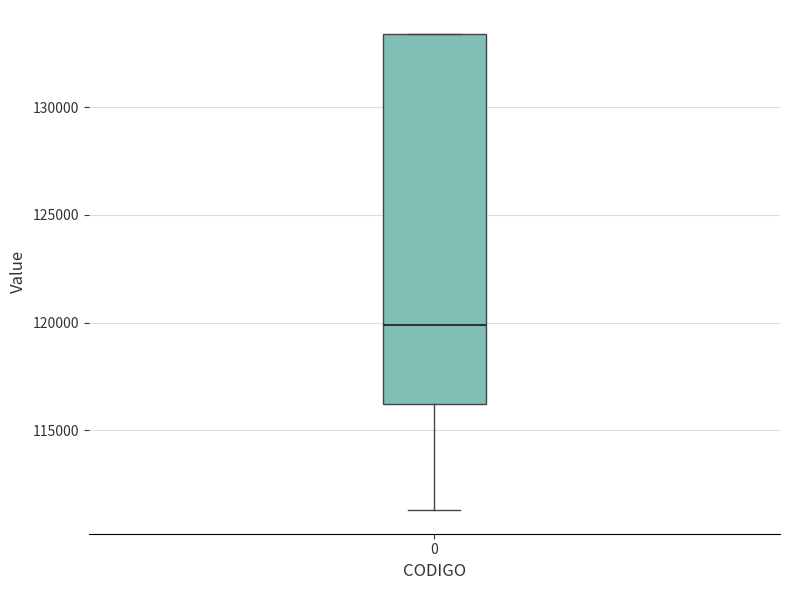

Read this box plot against the y-axis: the position of the median line, the range covered by the box, and the ends of both whiskers. The values are not printed on the chart, so give them approximately, as read against the axis.

median 120000, box 116000 to 133500, whiskers 111500 to 133500